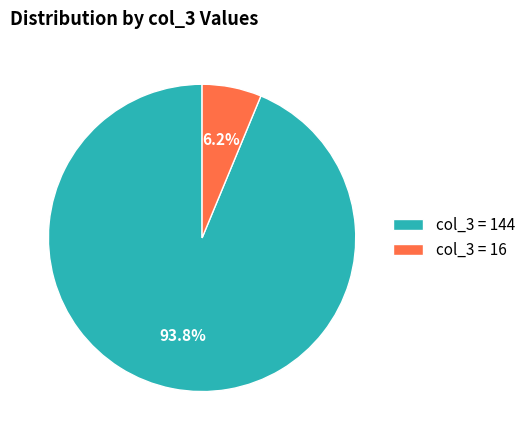

Between col_3 = 144 and col_3 = 16, which is larger?

col_3 = 144